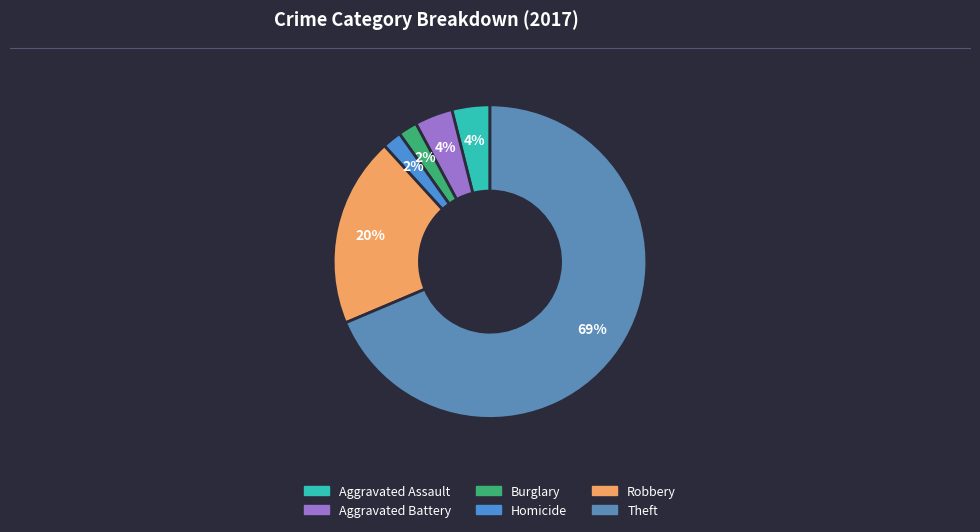

Count the number of slices in the pie.

6